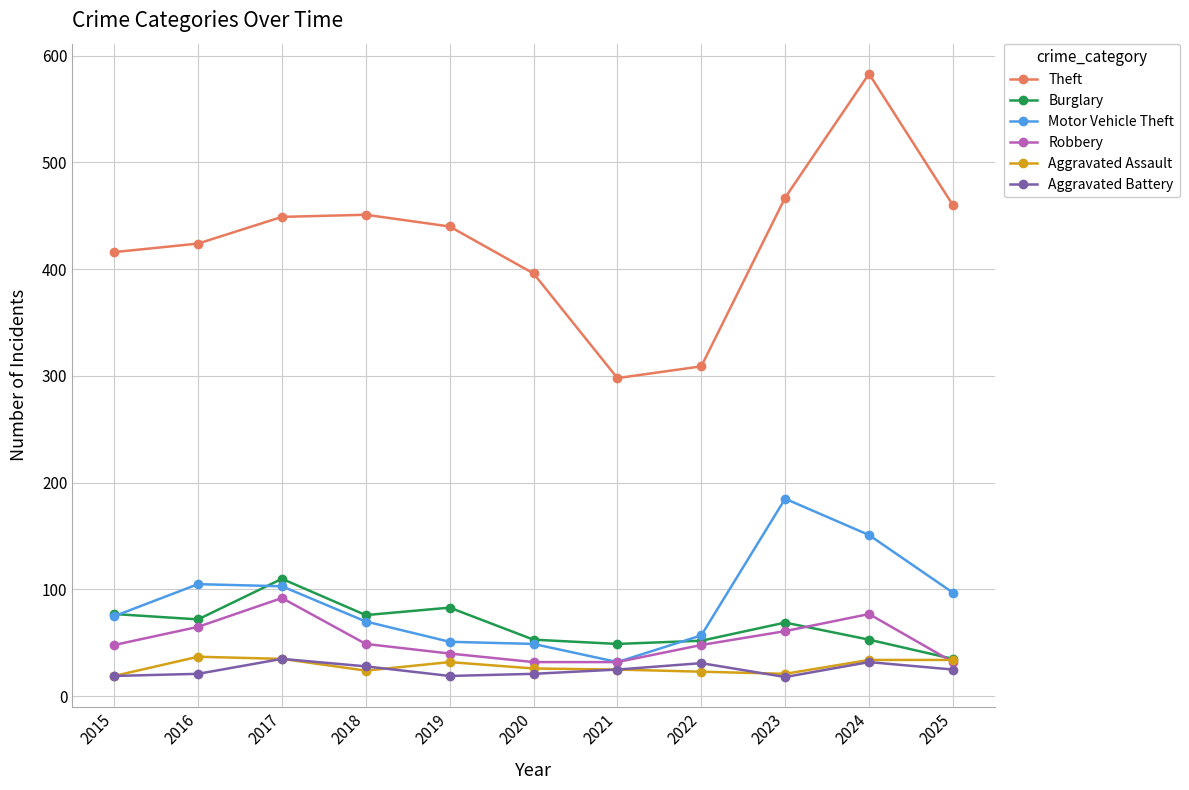

What are all the series names shown in the legend?

Theft, Burglary, Motor Vehicle Theft, Robbery, Aggravated Assault, Aggravated Battery